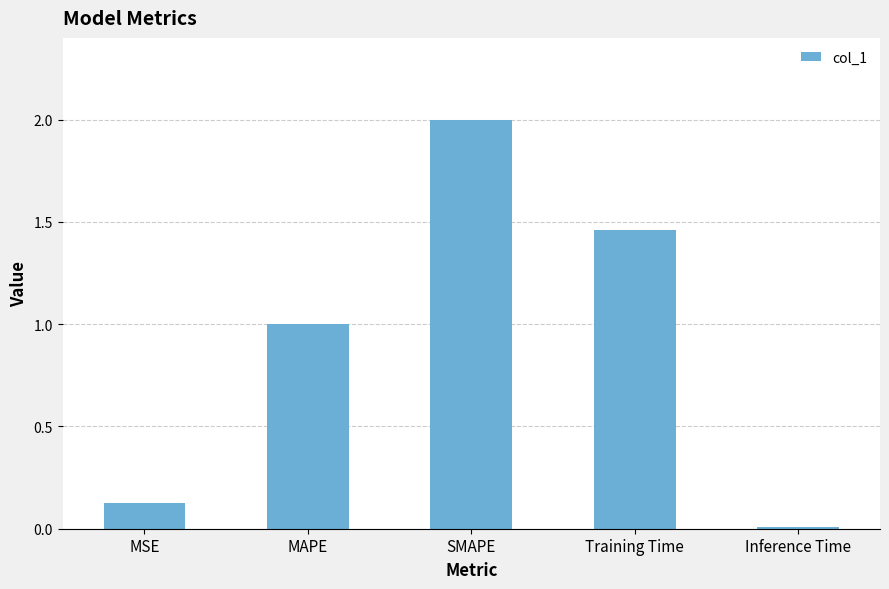

Are the bars horizontal?

No